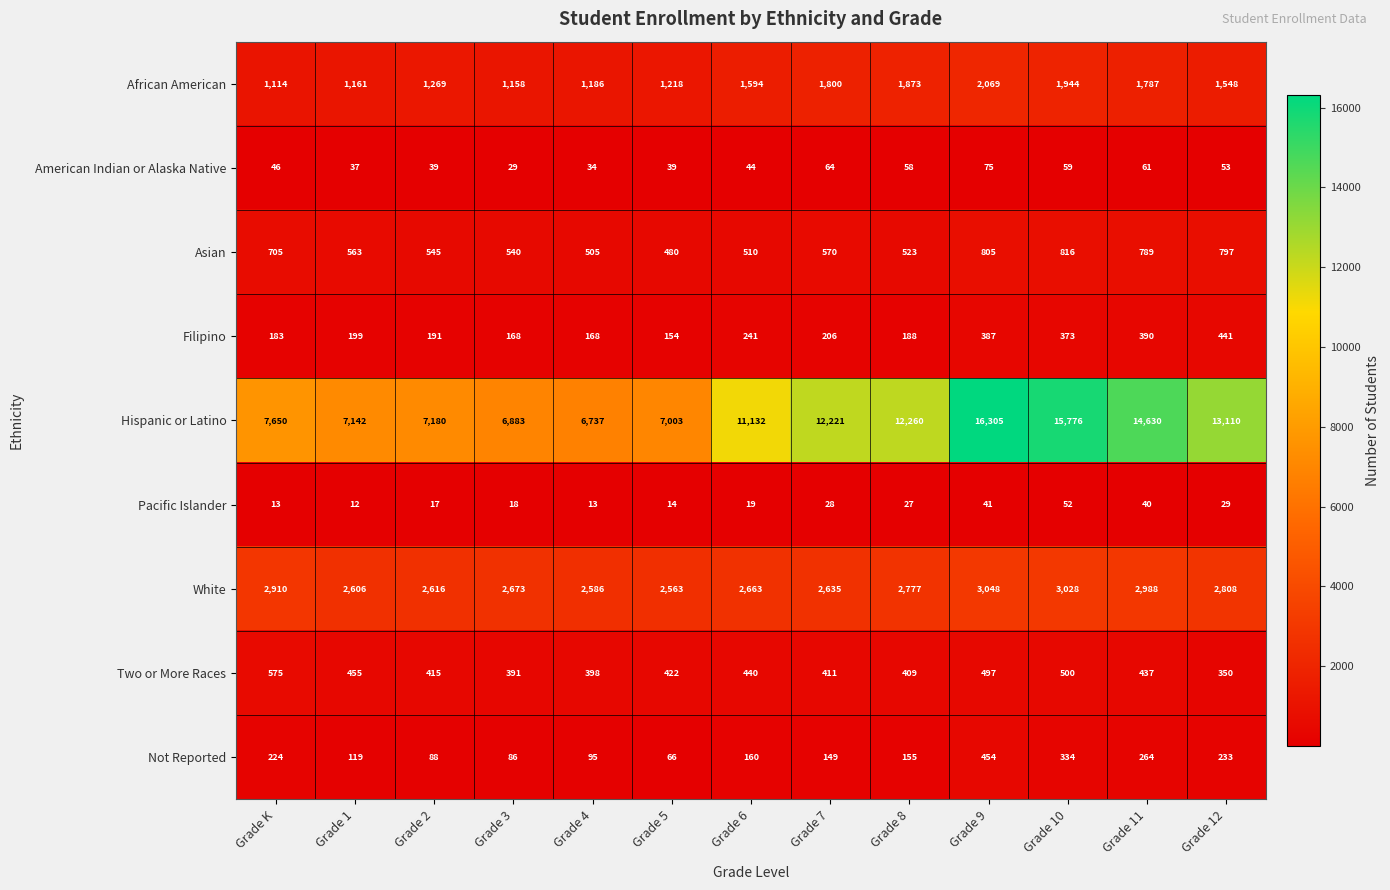

What is the total value across all series at Grade 6?

16803